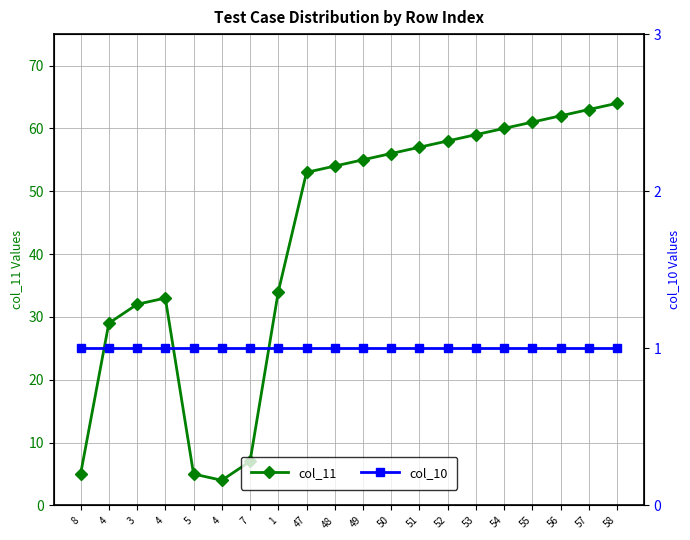

What is the label of the 13th point from the left?

51